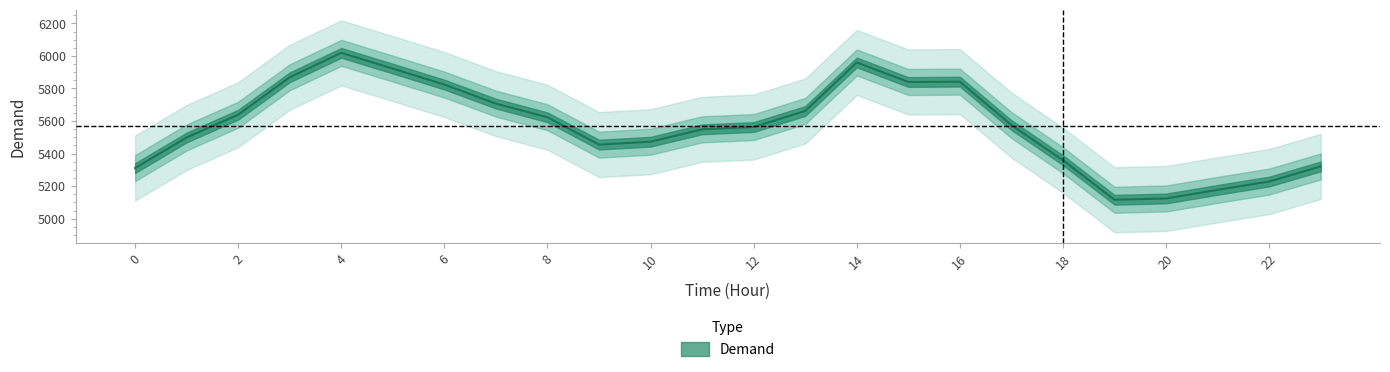

True or false: the data shows 3133 at 10.

False